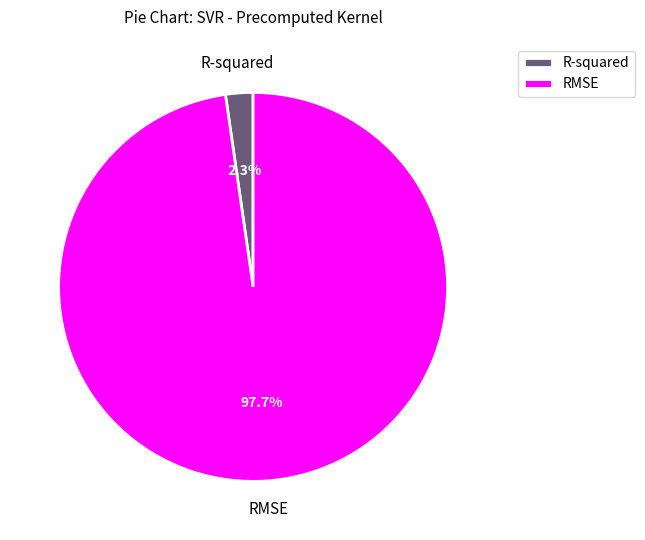

What percentage is the RMSE slice, to the nearest percent?

98%